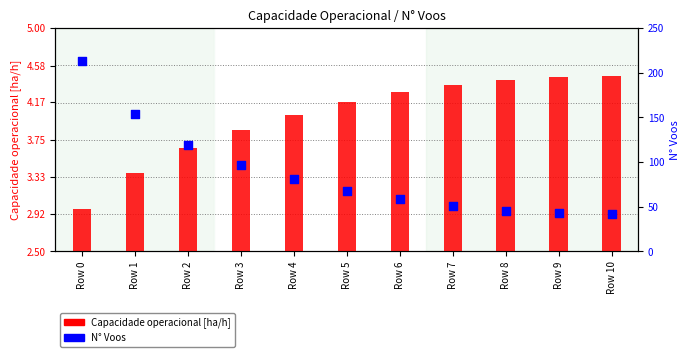

Which series has the widest spread of Y values?

N° Voos